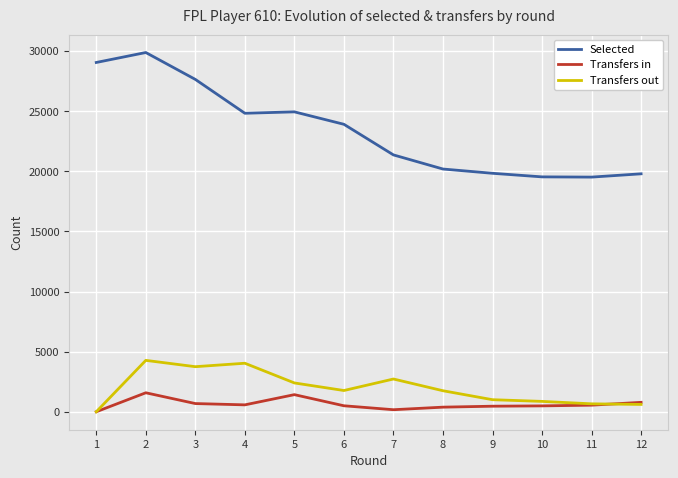

Count the number of categories in the chart.

12